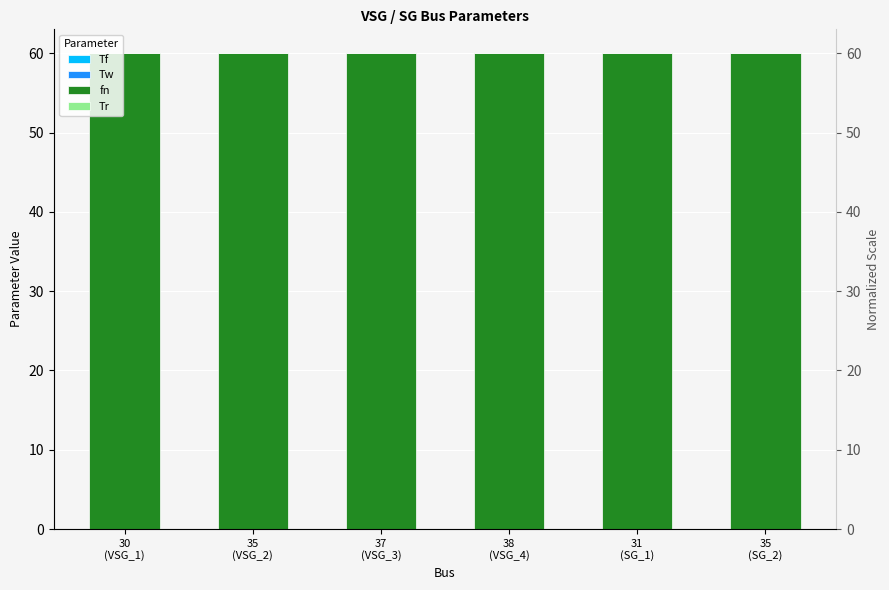

Count the number of data series in this chart.

4